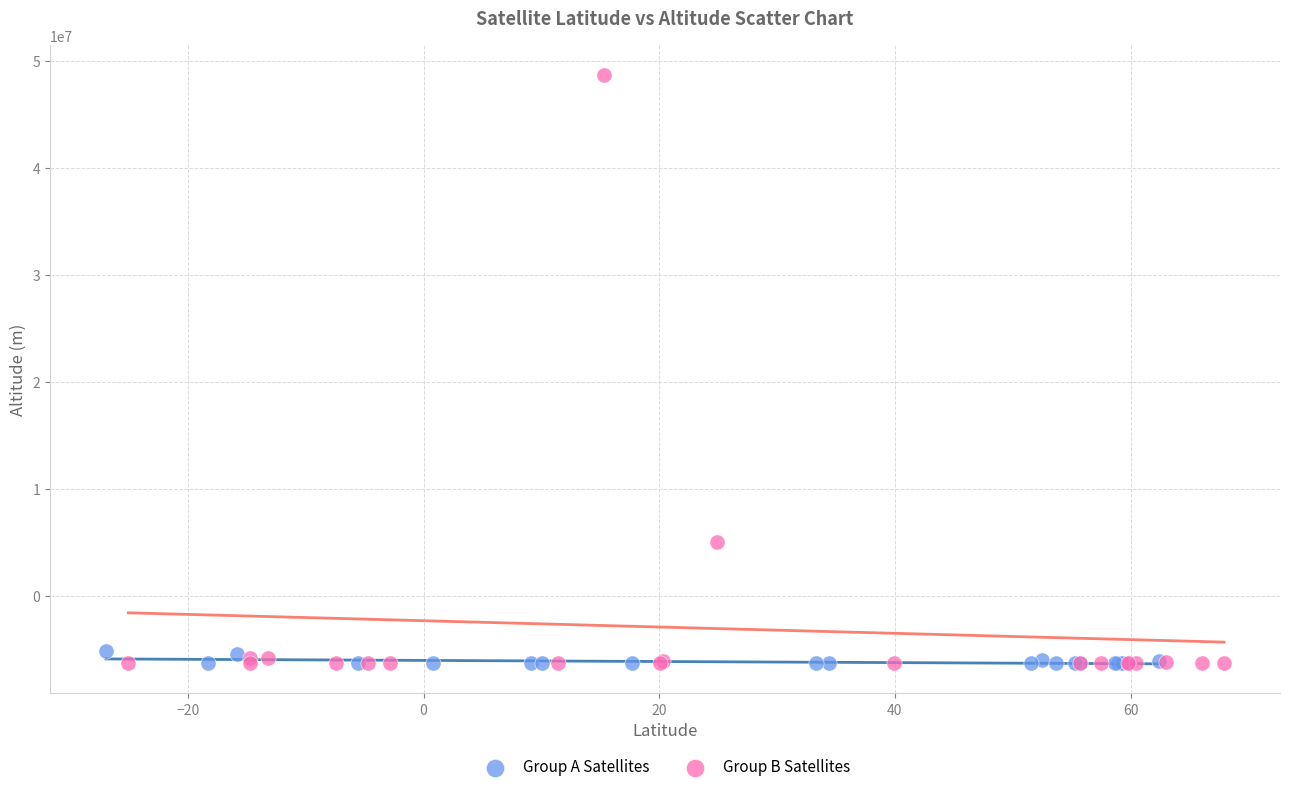

Which series reaches the maximum Y coordinate?

Group B Satellites